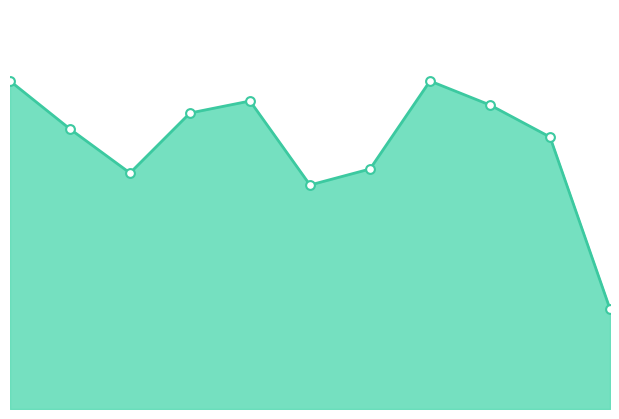

How many lines are shown in the chart?

1